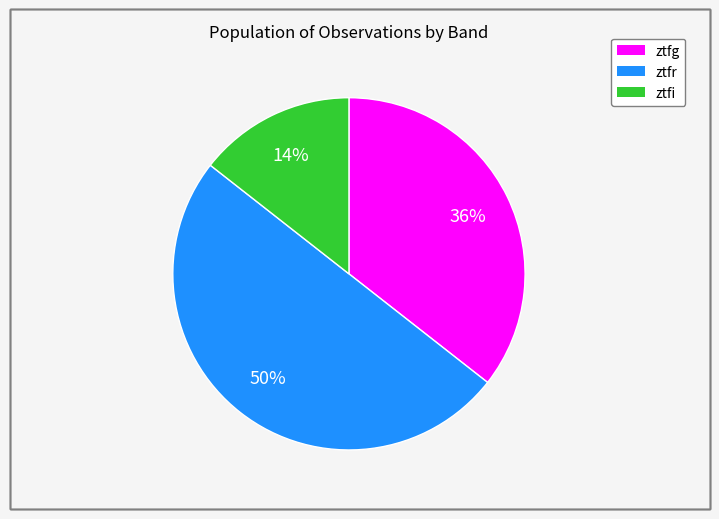

To the nearest percent, what is the difference between the largest and smallest slice percentages?

36%